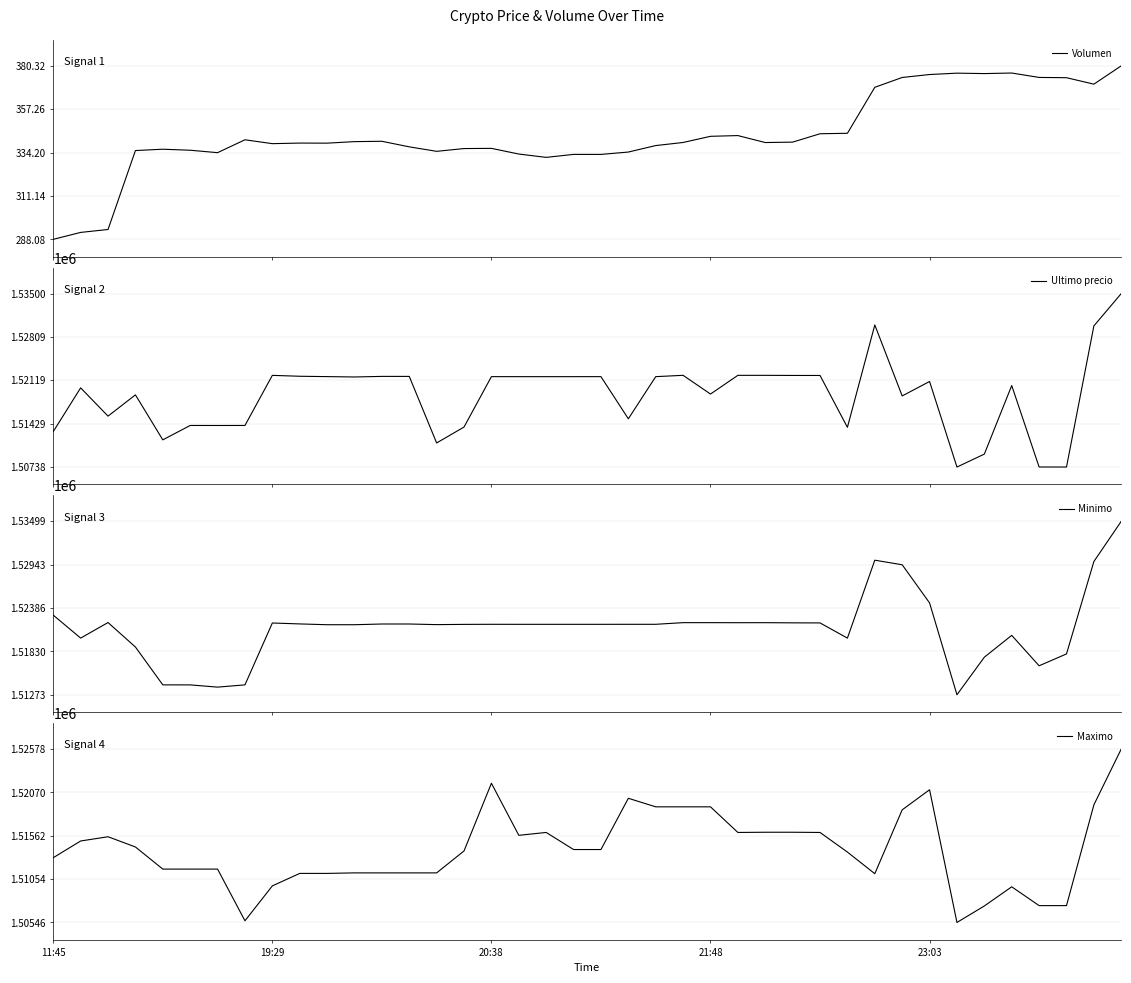

What is the label of the 13th point from the left?

12